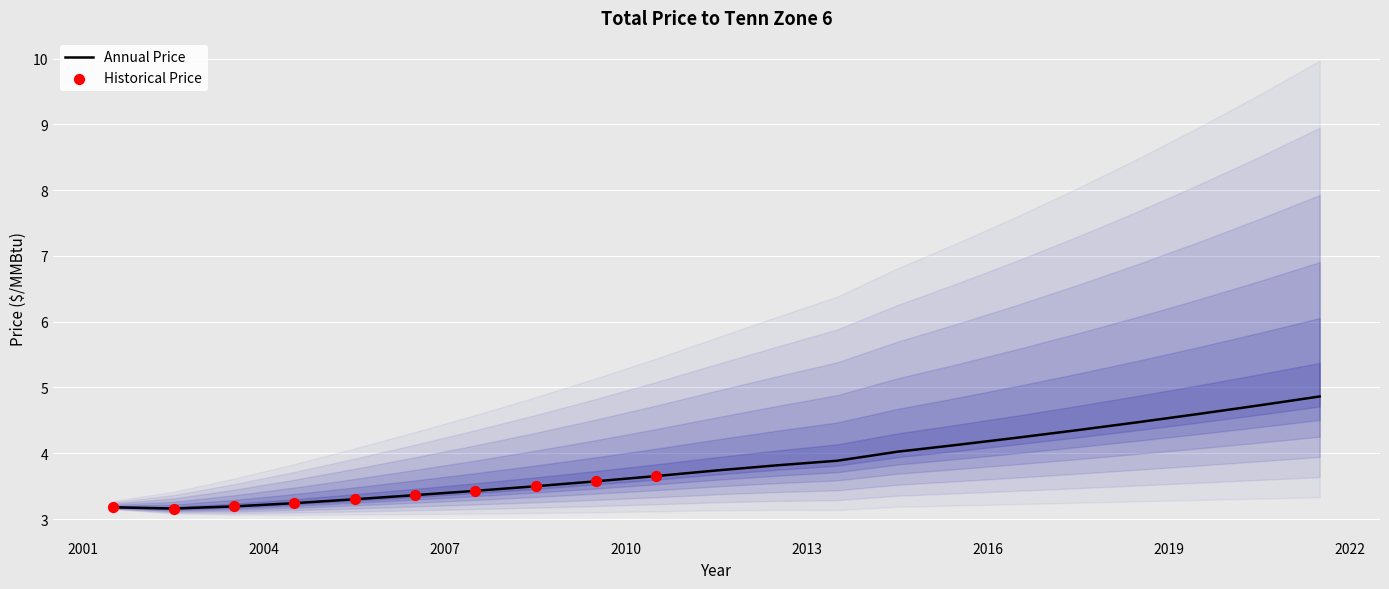

Between 2012 and 2015, which is larger?

2015